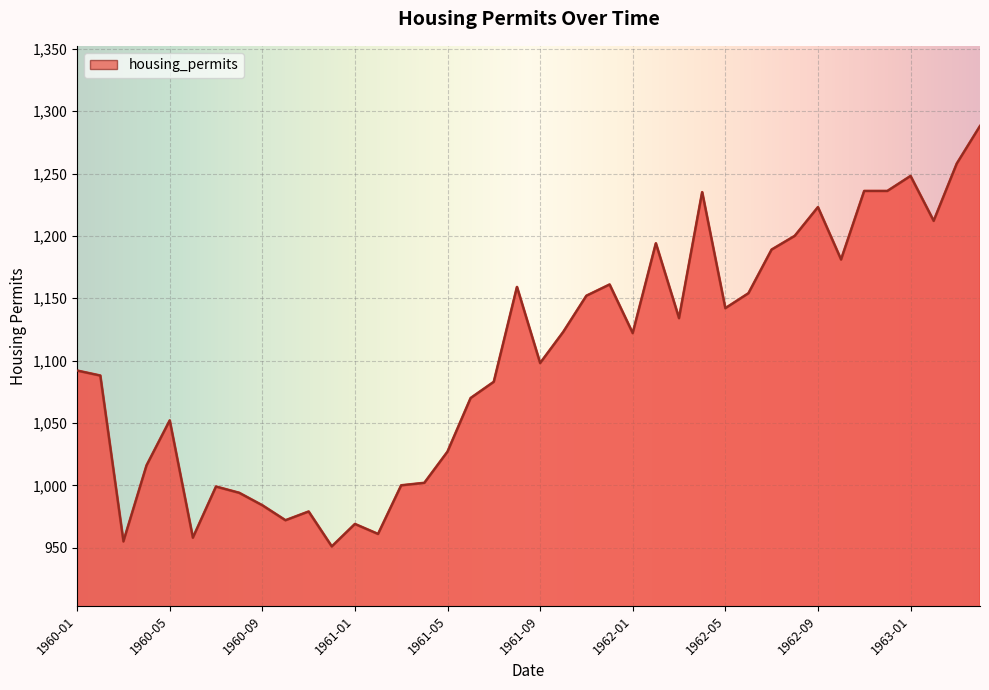

What is the smallest value displayed?

951